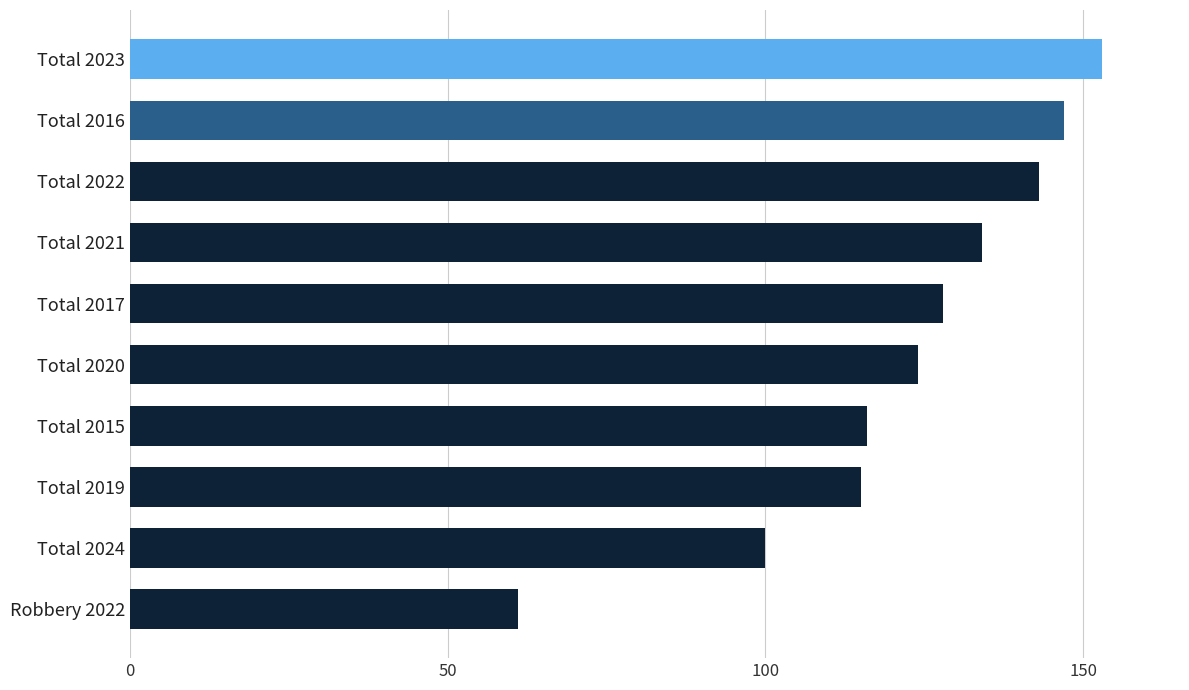

What is the label of the 10th bar from the top?

Robbery 2022